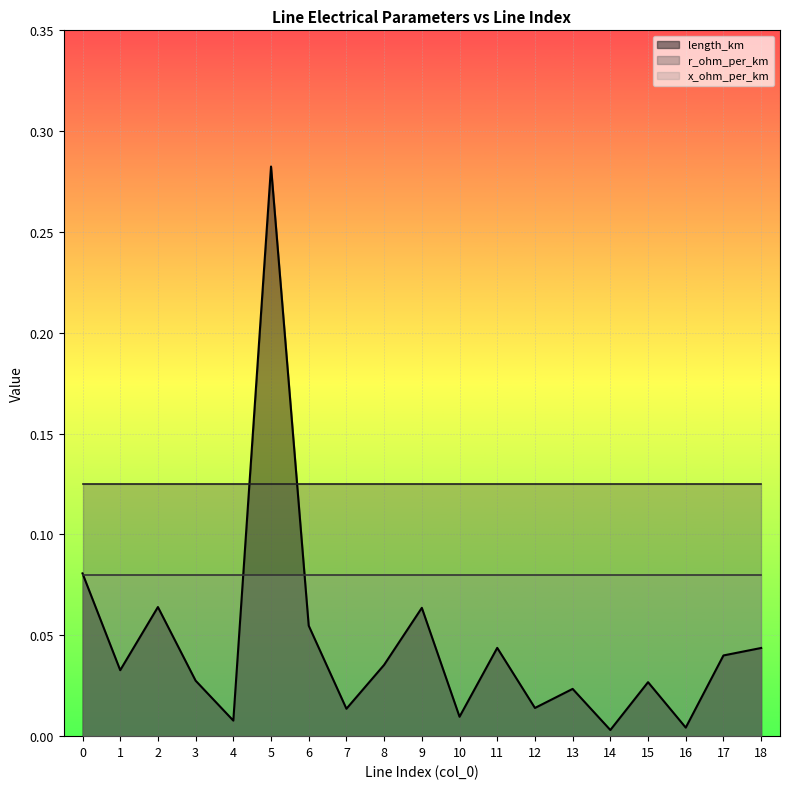

True or false: r_ohm_per_km and x_ohm_per_km intersect in this chart.

False